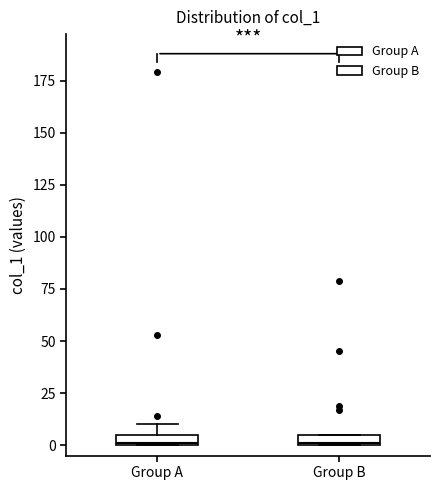

Where is the upper edge of the box for Group B on the y-axis? The values are not printed on the chart, so give them approximately, as read against the axis.

5